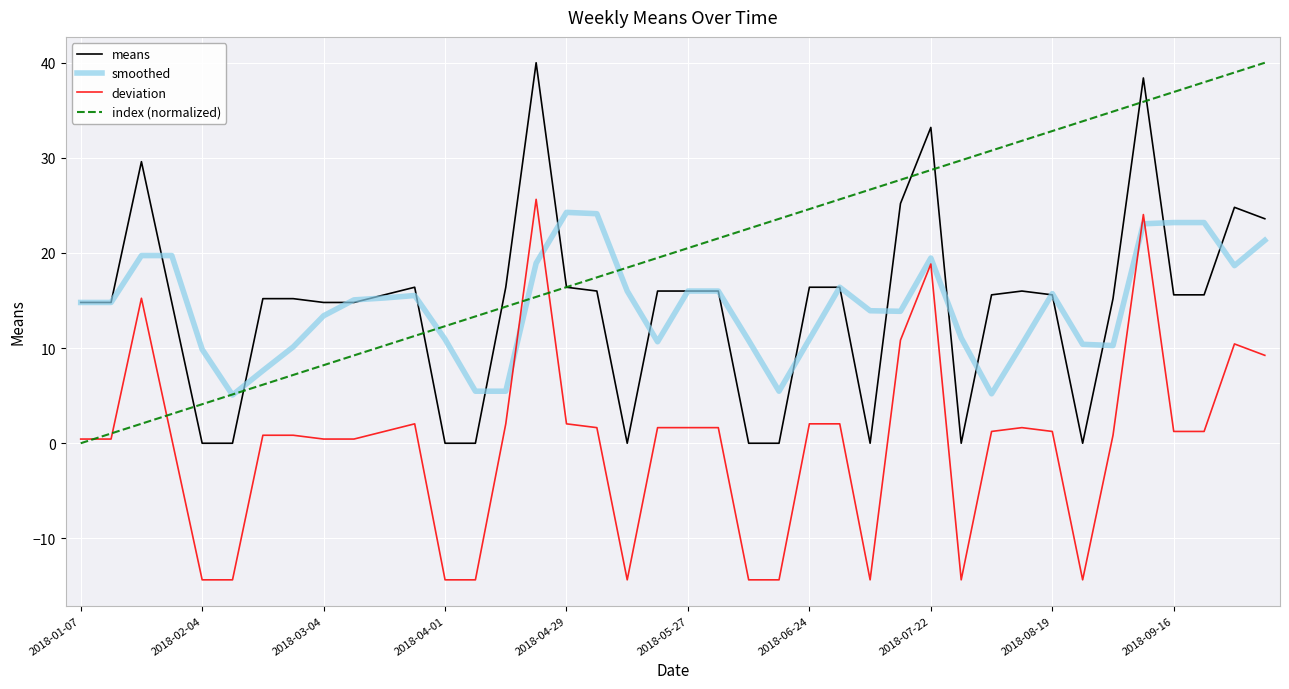

True or false: deviation and means cross at least once.

False